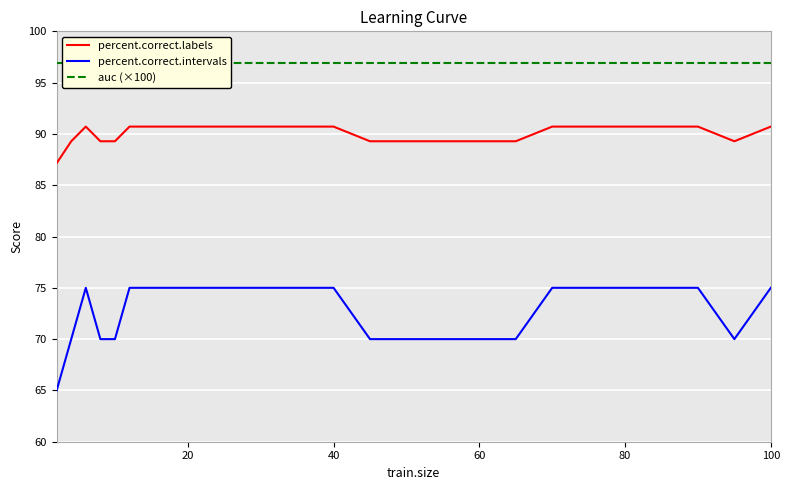

True or false: percent.correct.intervals and percent.correct.labels cross at least once.

False